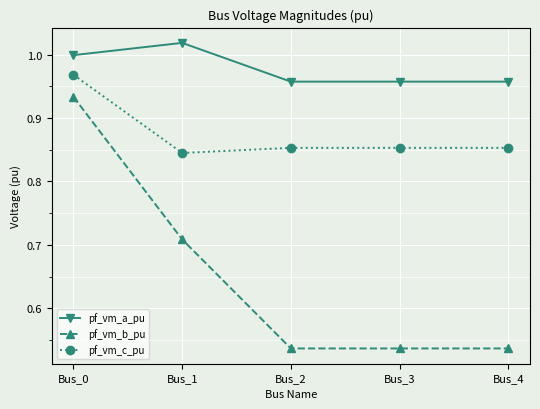

What is the difference between the maximum and second lowest values in the pf_vm_a_pu series?

0.1